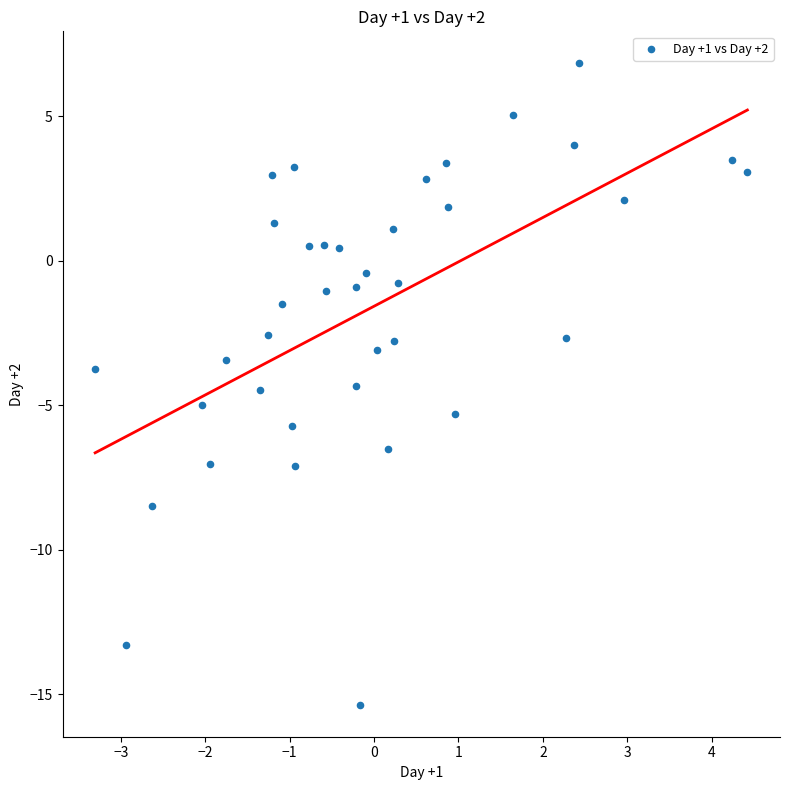

What is the range of Y values (max minus min)?

22.2